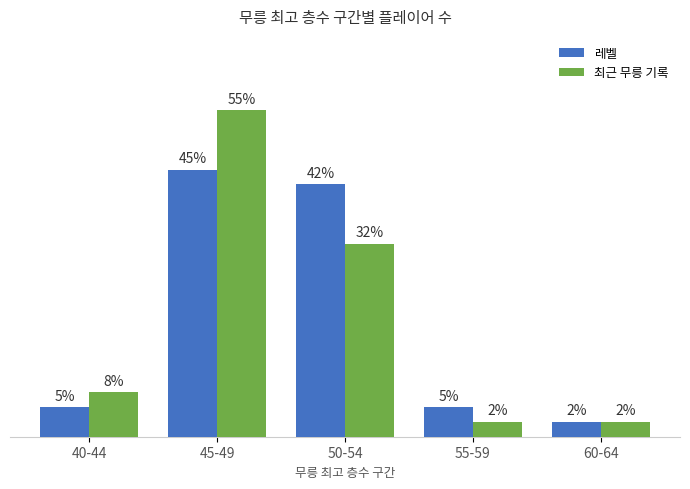

At which label is 레벨 closest to 9?

40-44